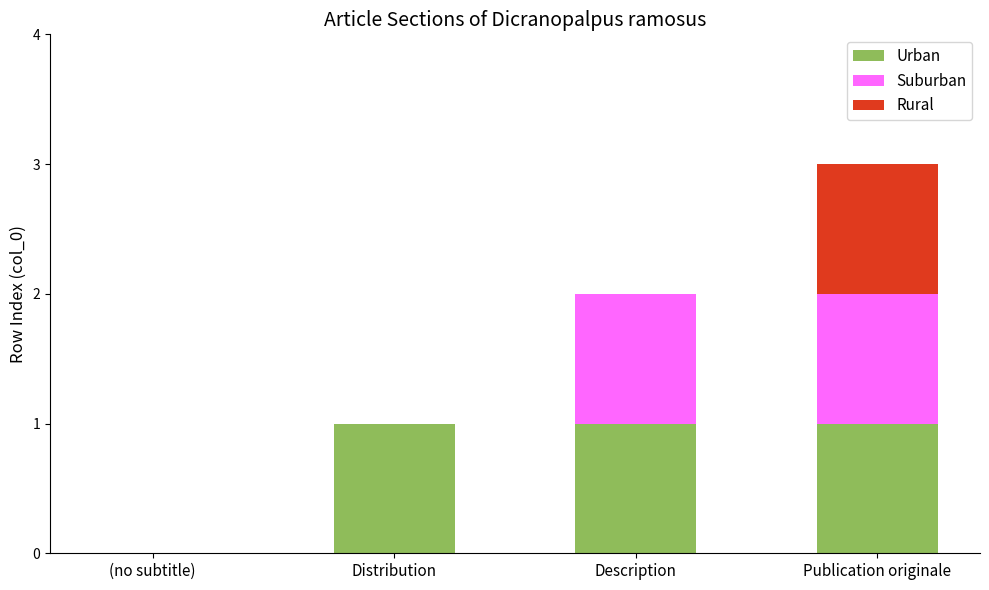

Read the Urban value at Distribution.

1